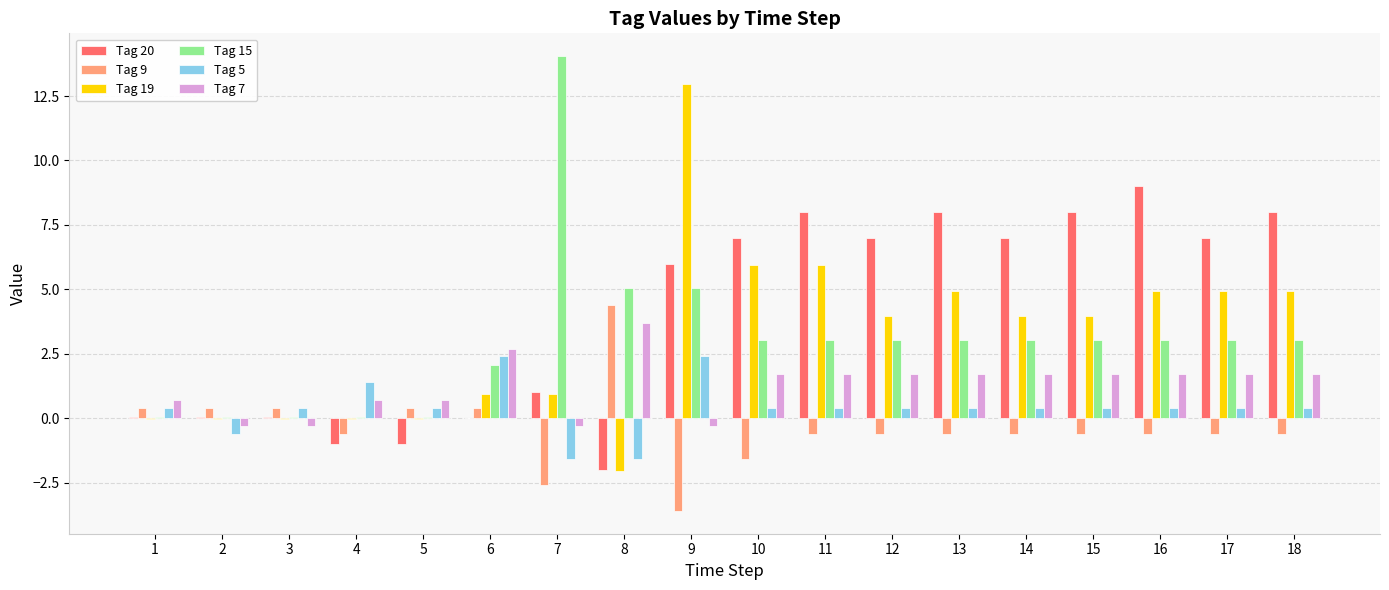

What is the greatest value displayed?

14.1